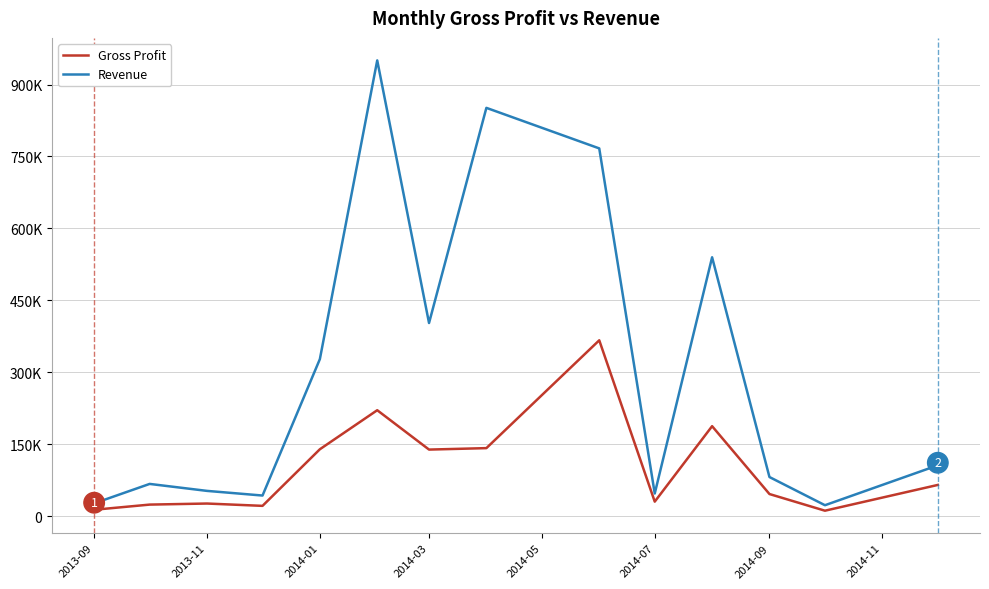

Rank the series by their average value, from highest to lowest.

Revenue, Gross Profit